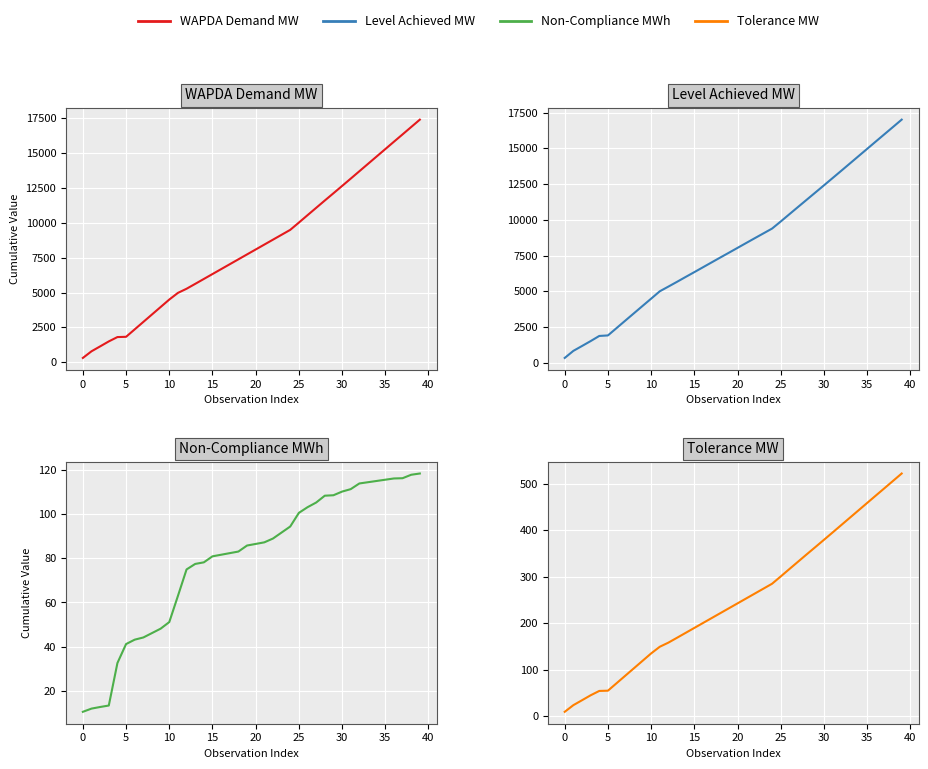

Is it true that WAPDA Demand MW equals 17393.6 at 39?

True